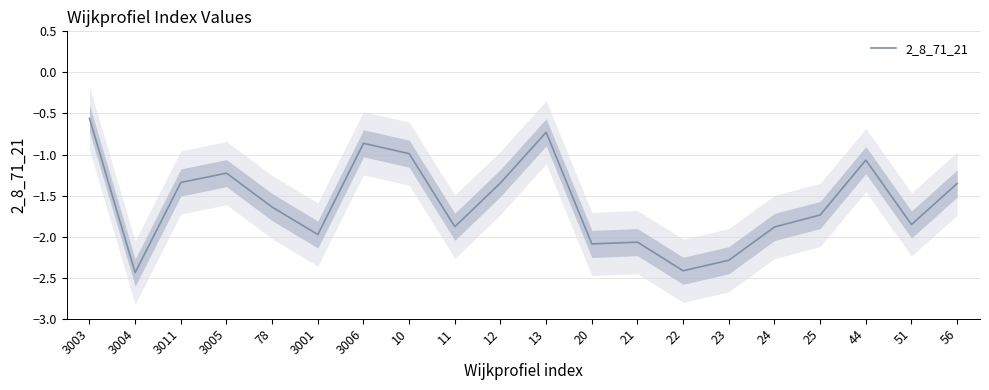

What is the average value?

-1.6